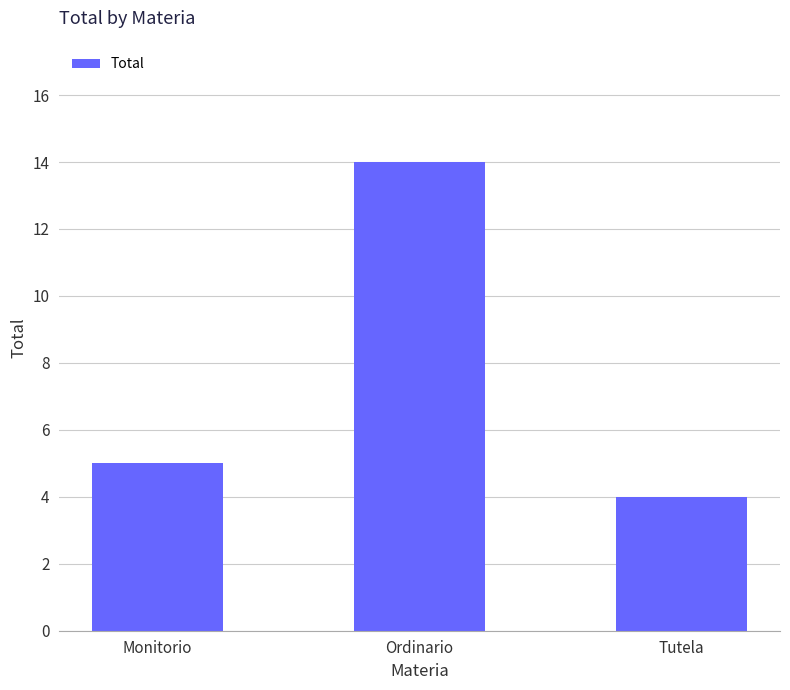

What position from the left is Tutela?

3